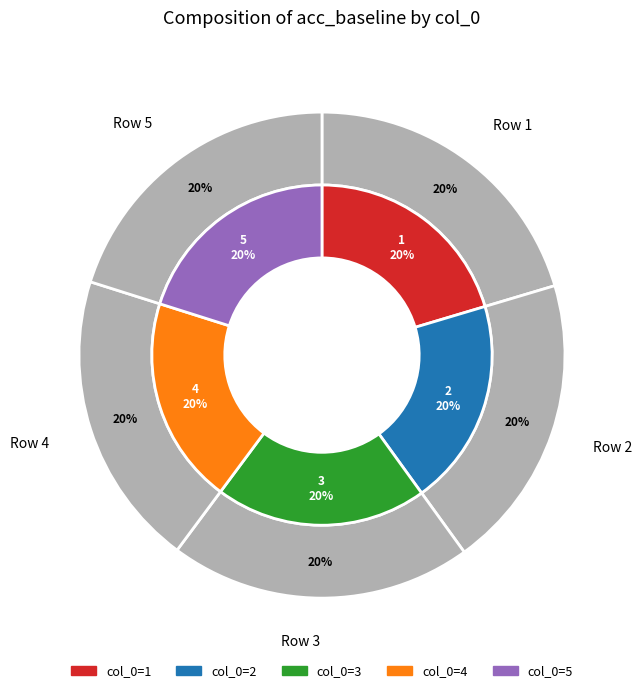

How much of the chart is everything except 1?

79.6%